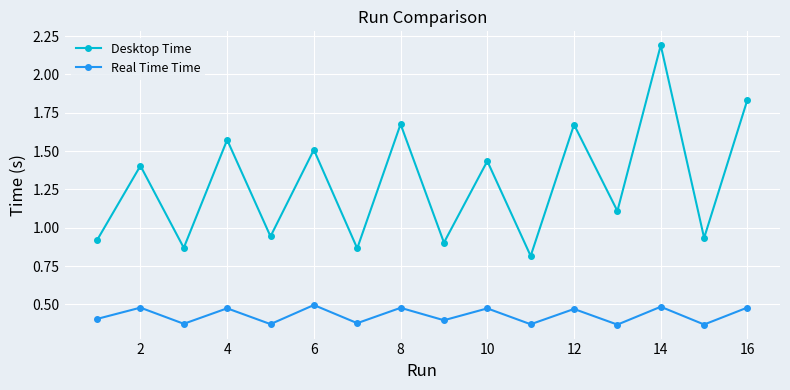

How many interior local peaks does the Real Time Time series have?

7